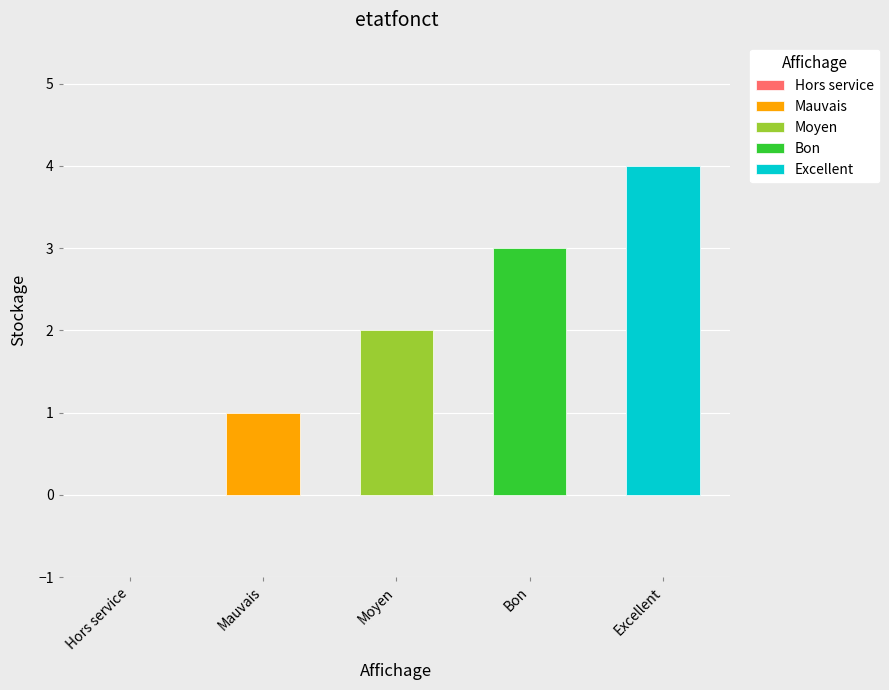

Reading left to right, what are all the values shown in this chart?

0	1	2	3	4